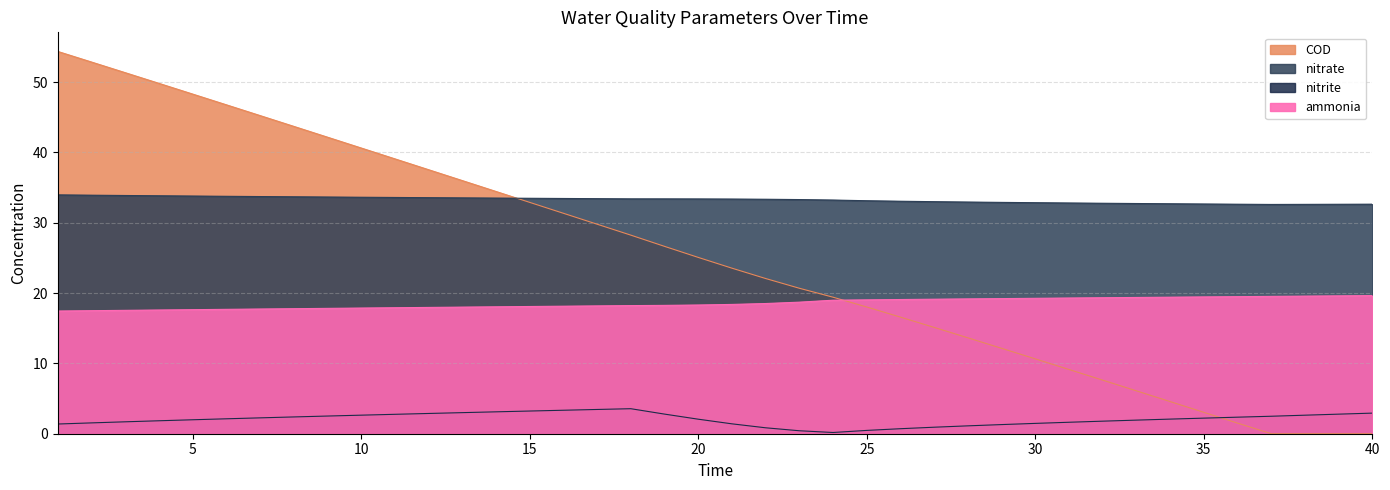

Does the chart display data point markers on the line(s)?

No